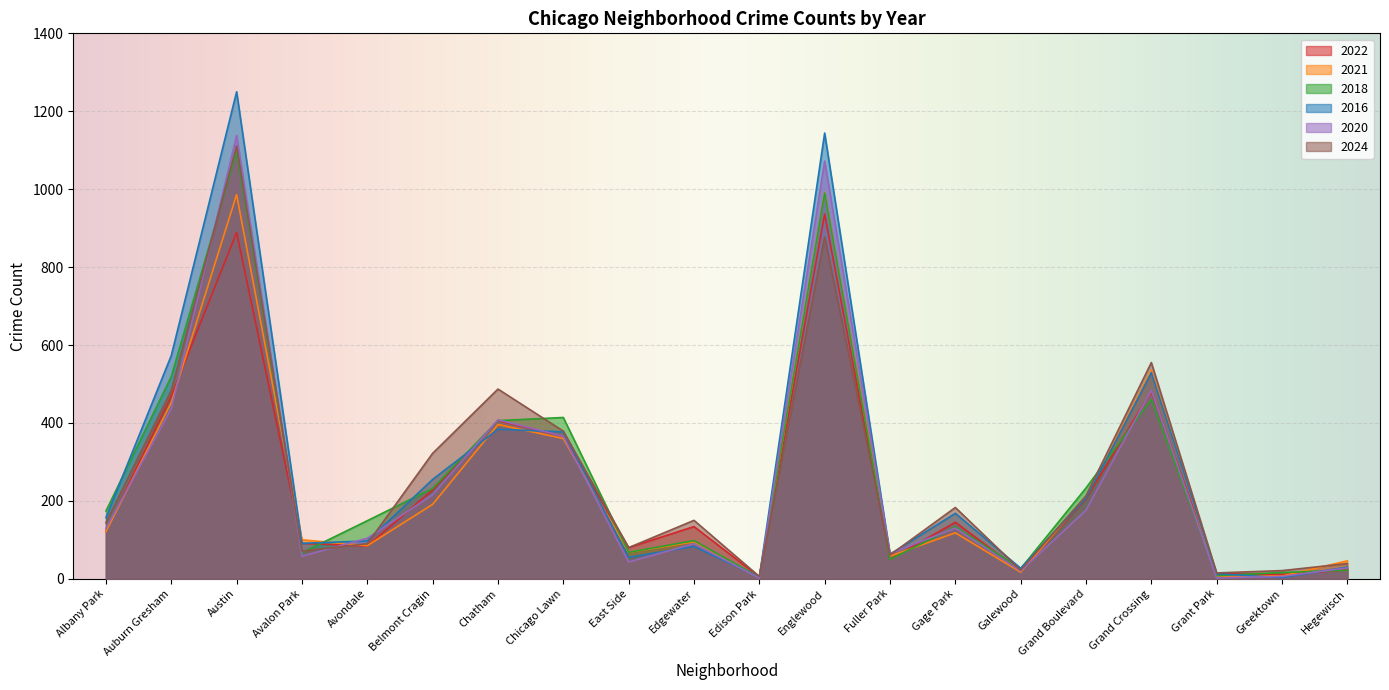

What is the difference between the highest and lowest values at Edgewater?

67